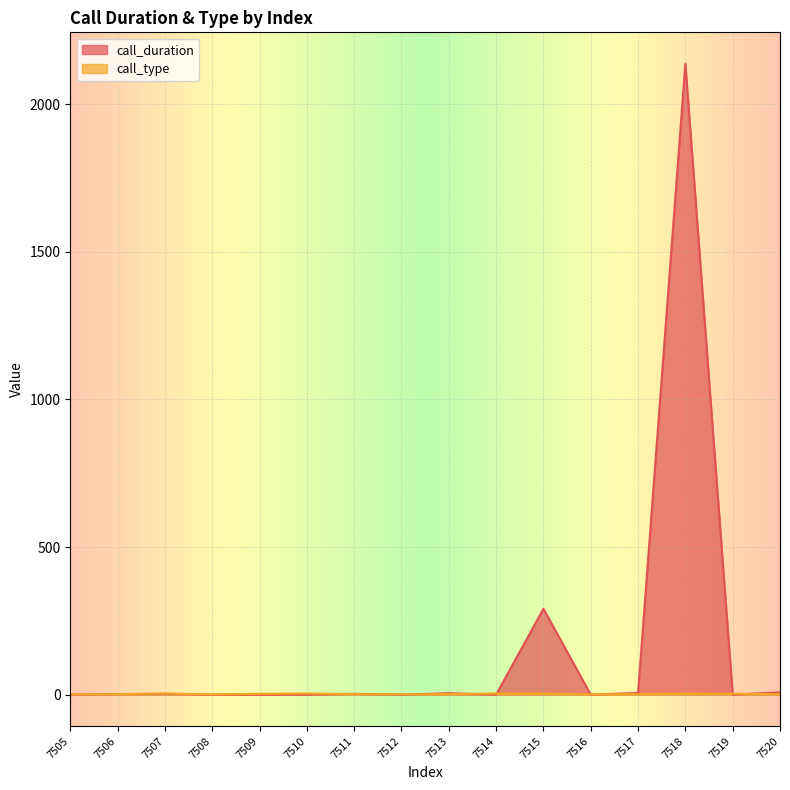

Rank the categories by call_duration value from lowest to highest.

7505, 7508, 7509, 7510, 7512, 7514, 7516, 7519, 7506, 7507, 7511, 7513, 7517, 7520, 7515, 7518